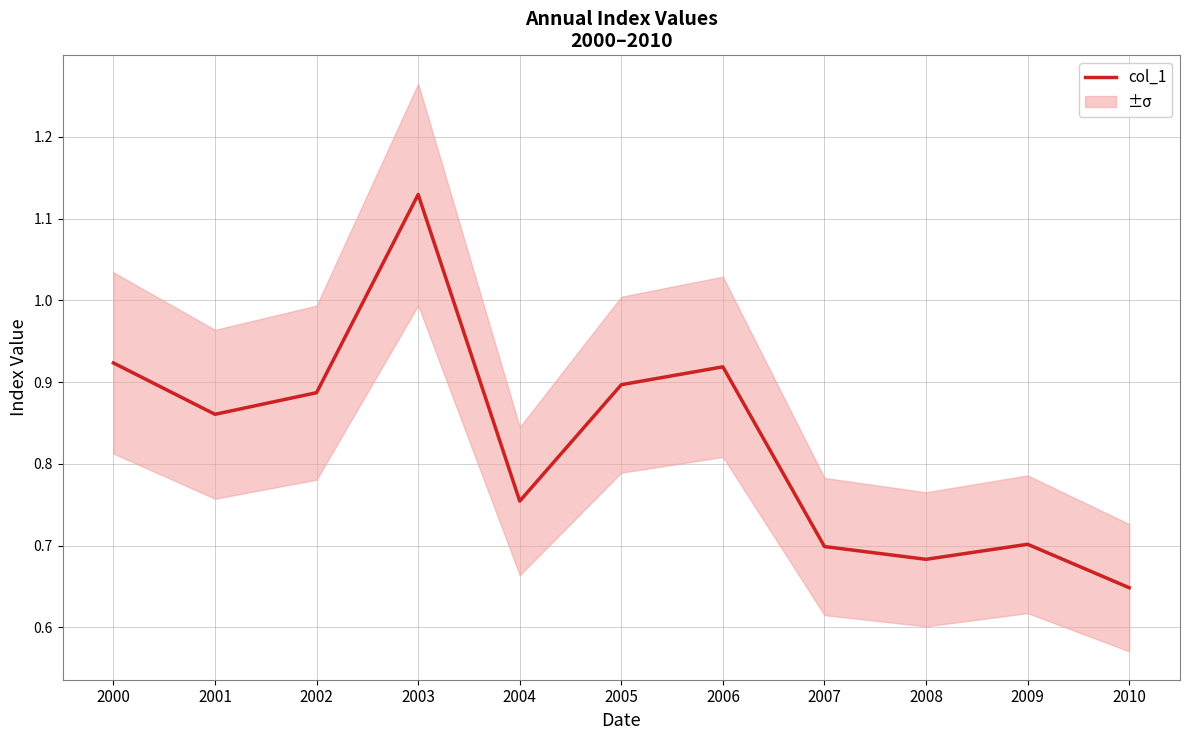

Count the values in the range 0 to 1.

10